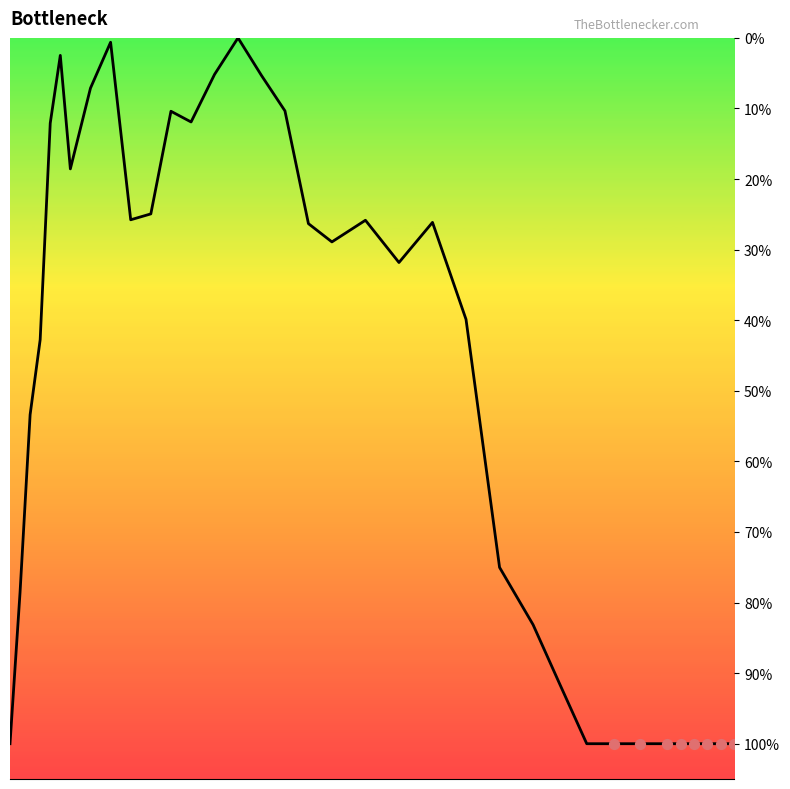

What is the maximum value shown in the chart?

100.0